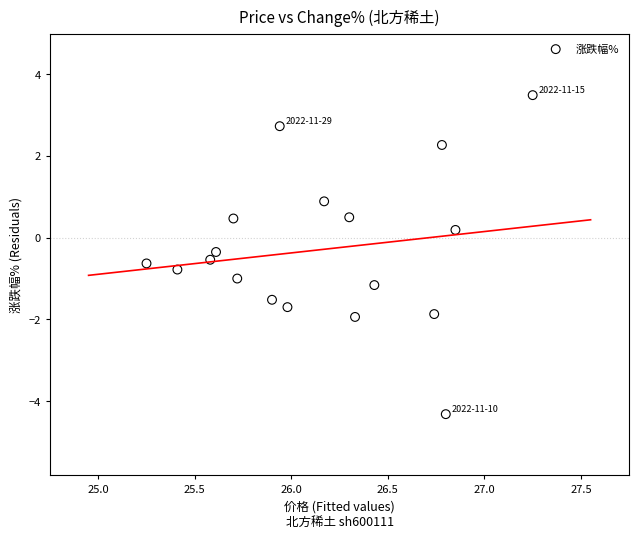

What is the range of X values (max minus min)?

2.0